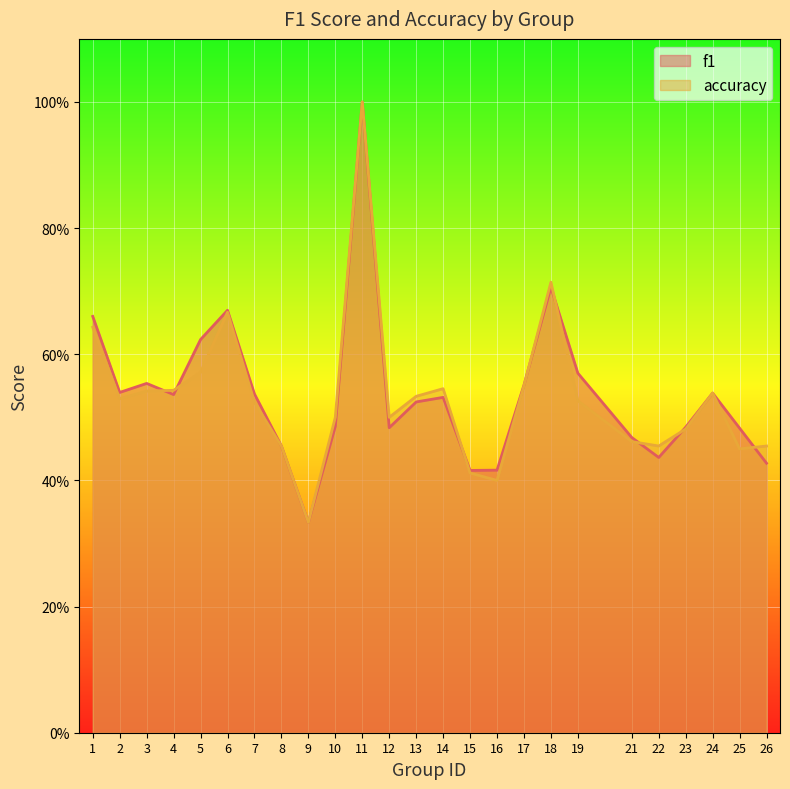

Rank the series by their maximum value, from lowest to highest.

f1, accuracy